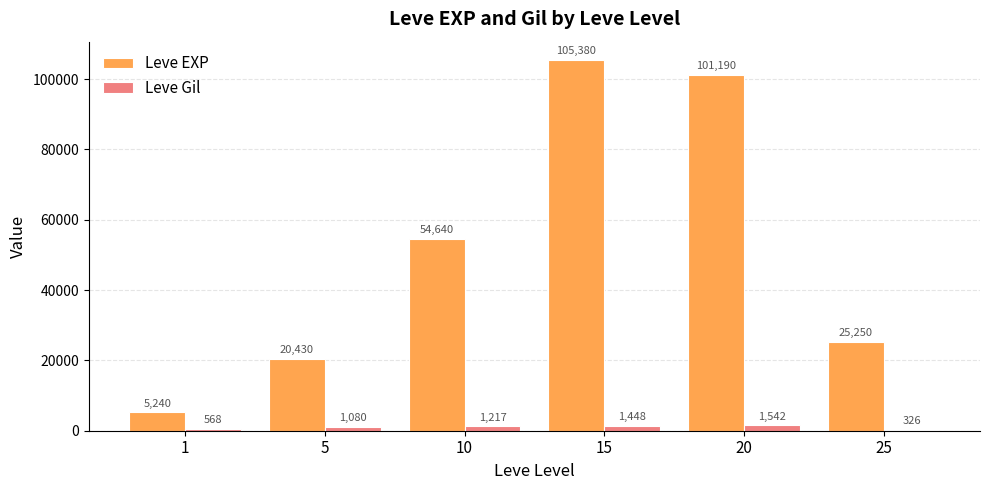

Reading left to right, what are all the values shown in this chart?

Leve EXP: 5240	20430	54640	105380	101190	25250
Leve Gil: 568	1080	1217	1448	1542	326